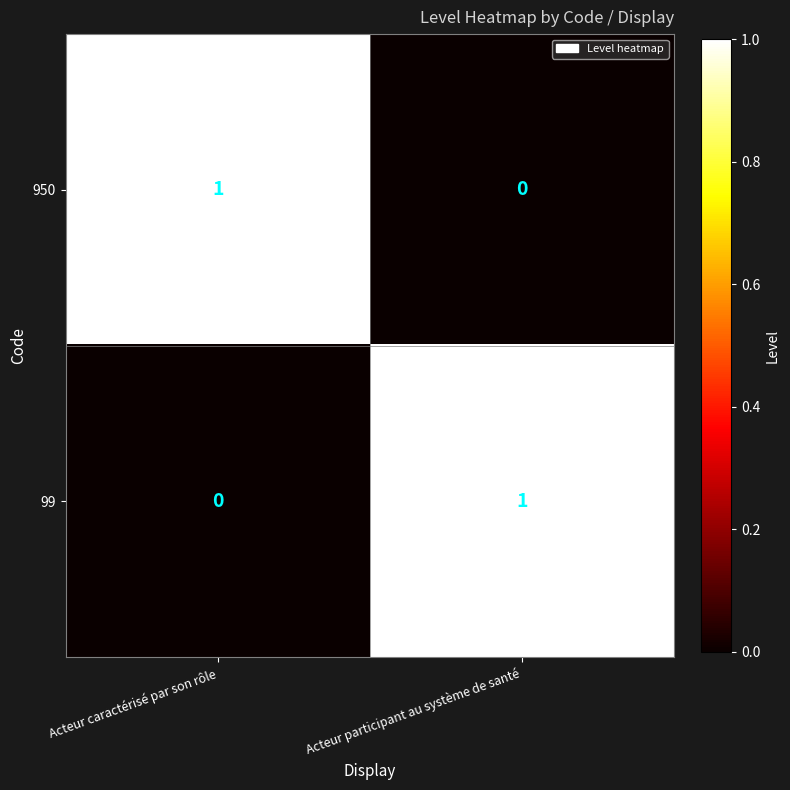

Where is 950 nearest to the value 0?

Acteur participant au système de santé